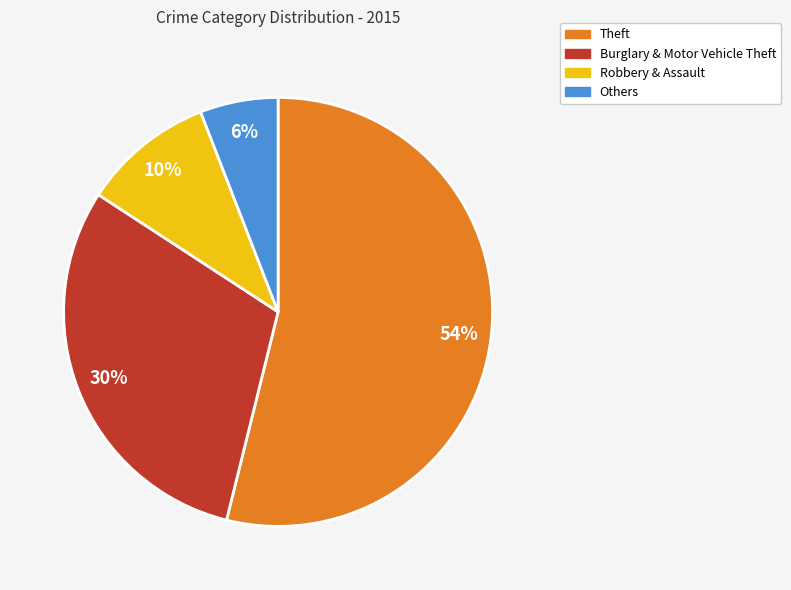

Combined, do Theft and Others account for over 50%?

Yes